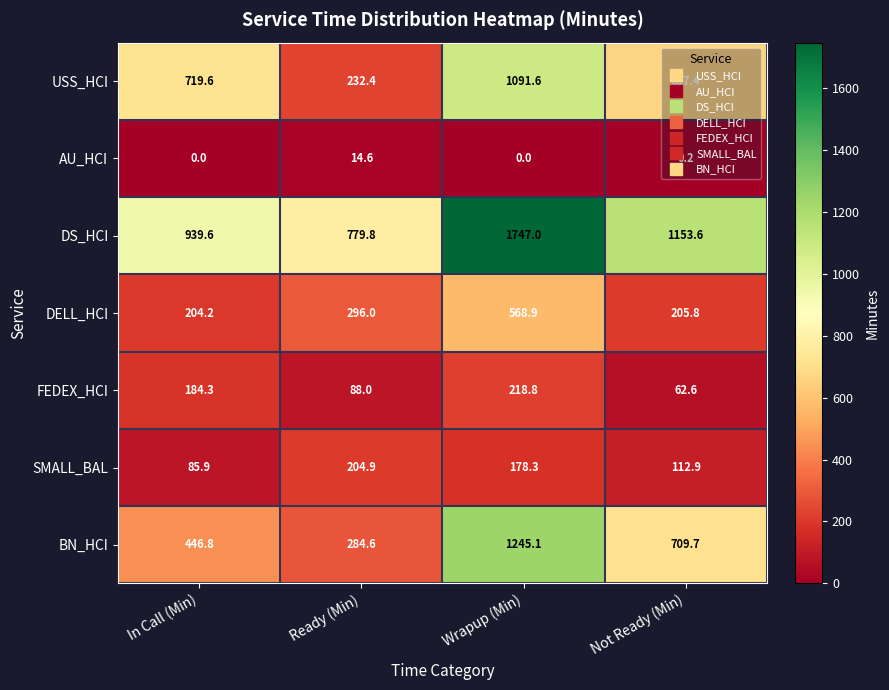

At which category is the sum across all series the highest?

Wrapup (Min)